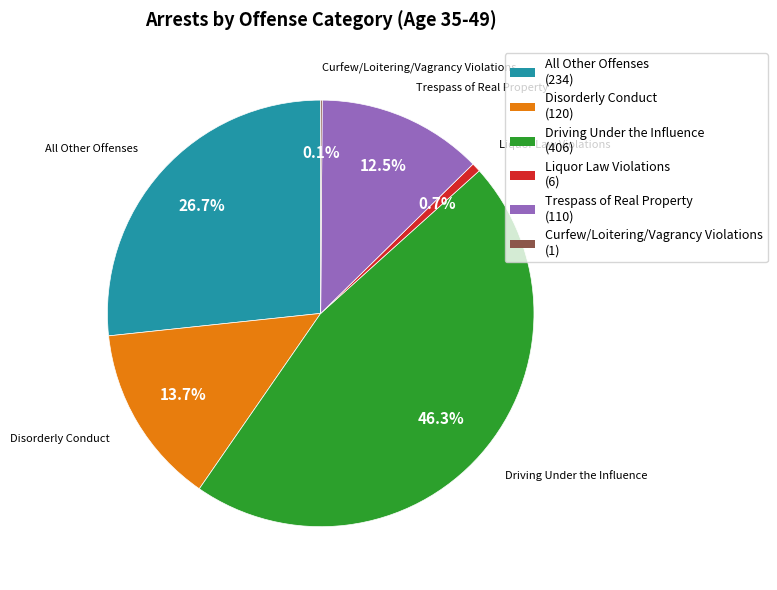

What percentage is NOT represented by Disorderly Conduct (120)?

86.3%